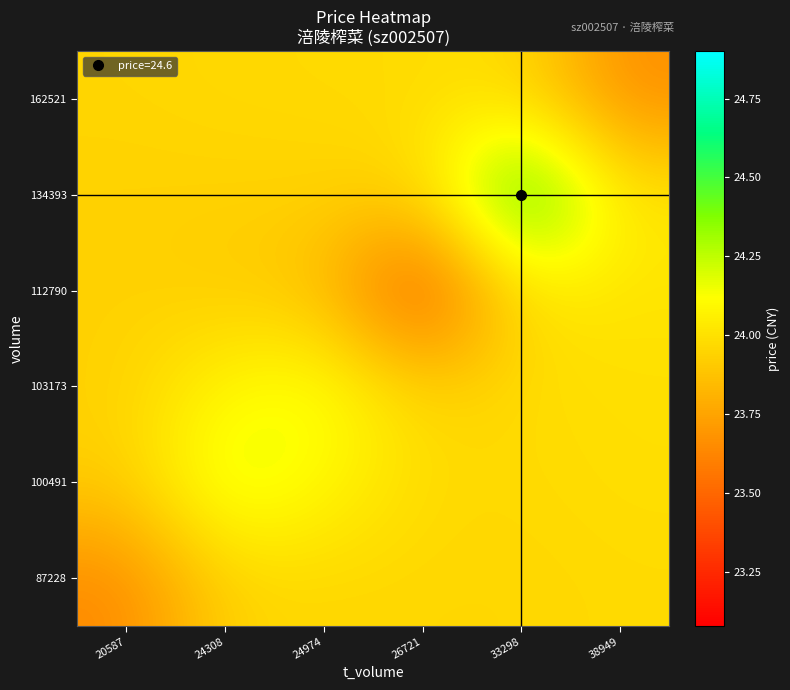

Reading left to right, list all the values displayed in this chart.

87228: 20587=23.6	24308=24.0	24974=24.0	26721=24.0	33298=24.0	38949=24.0
100491: 20587=23.9	24308=24.2	24974=24.1	26721=24.0	33298=24.0	38949=24.0
103173: 20587=23.9	24308=24.1	24974=24.2	26721=23.9	33298=24.0	38949=24.0
112790: 20587=23.9	24308=23.9	24974=23.9	26721=23.4	33298=24.0	38949=24.0
134393: 20587=23.9	24308=23.9	24974=23.9	26721=24.0	33298=24.6	38949=24.0
162521: 20587=24.0	24308=24.0	24974=24.0	26721=24.0	33298=24.0	38949=23.7